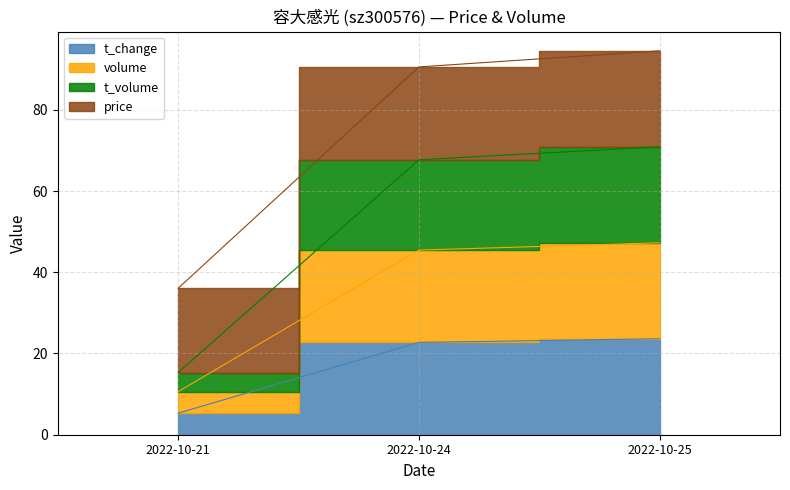

What is the value of the t_volume point at the 2nd from the left?

67.7